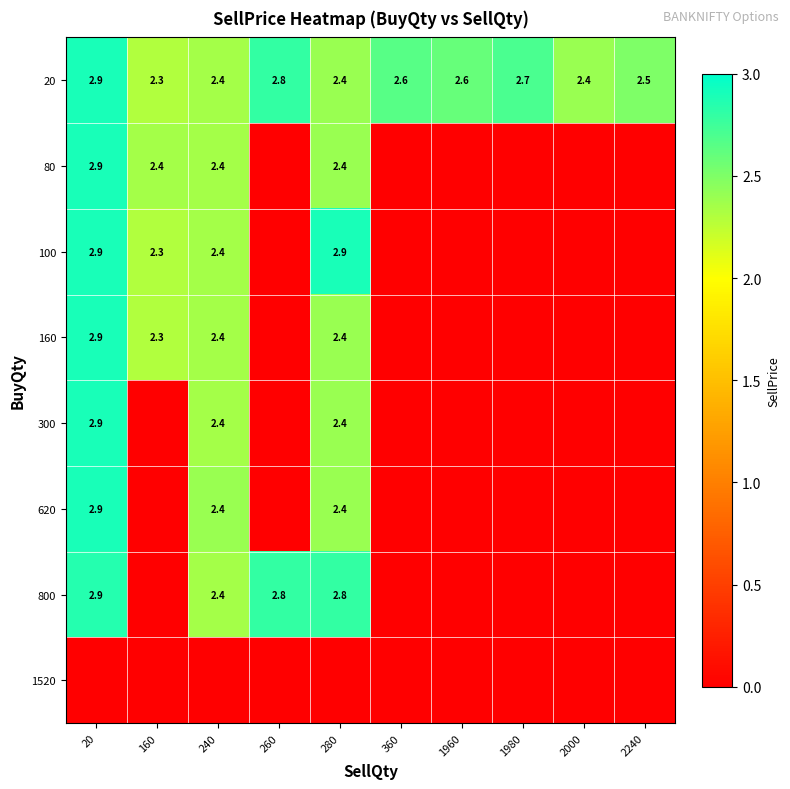

True or false: 800 has a value of 2.9 at 20.

True